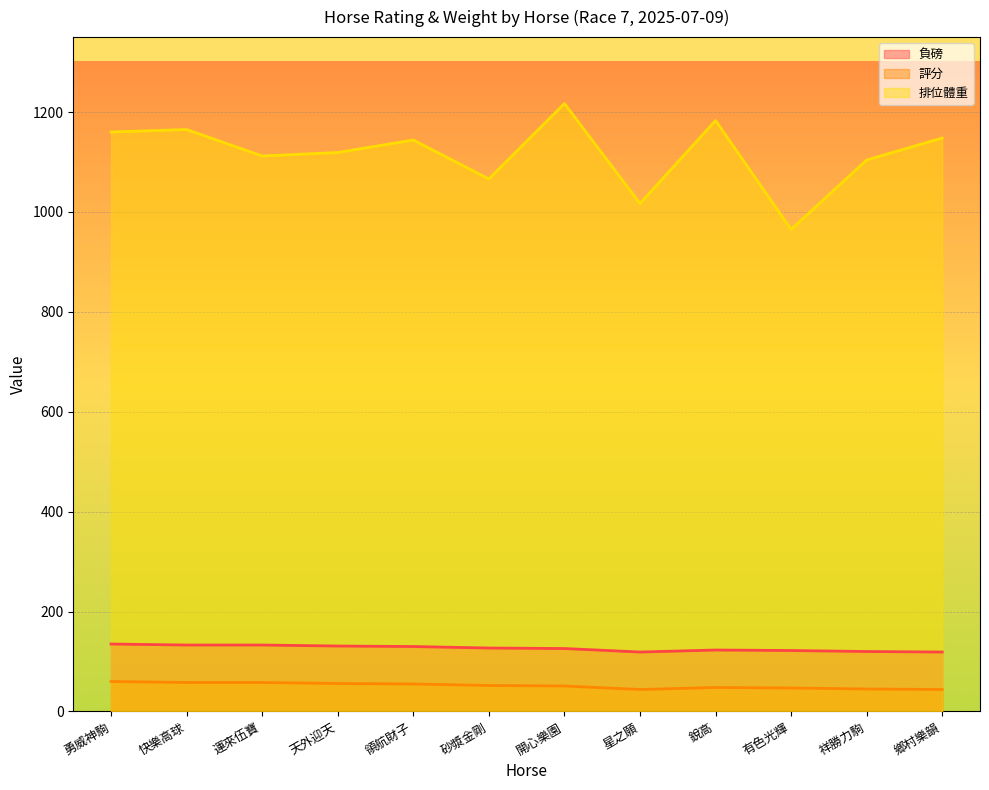

Which series has the largest total across all categories?

排位體重